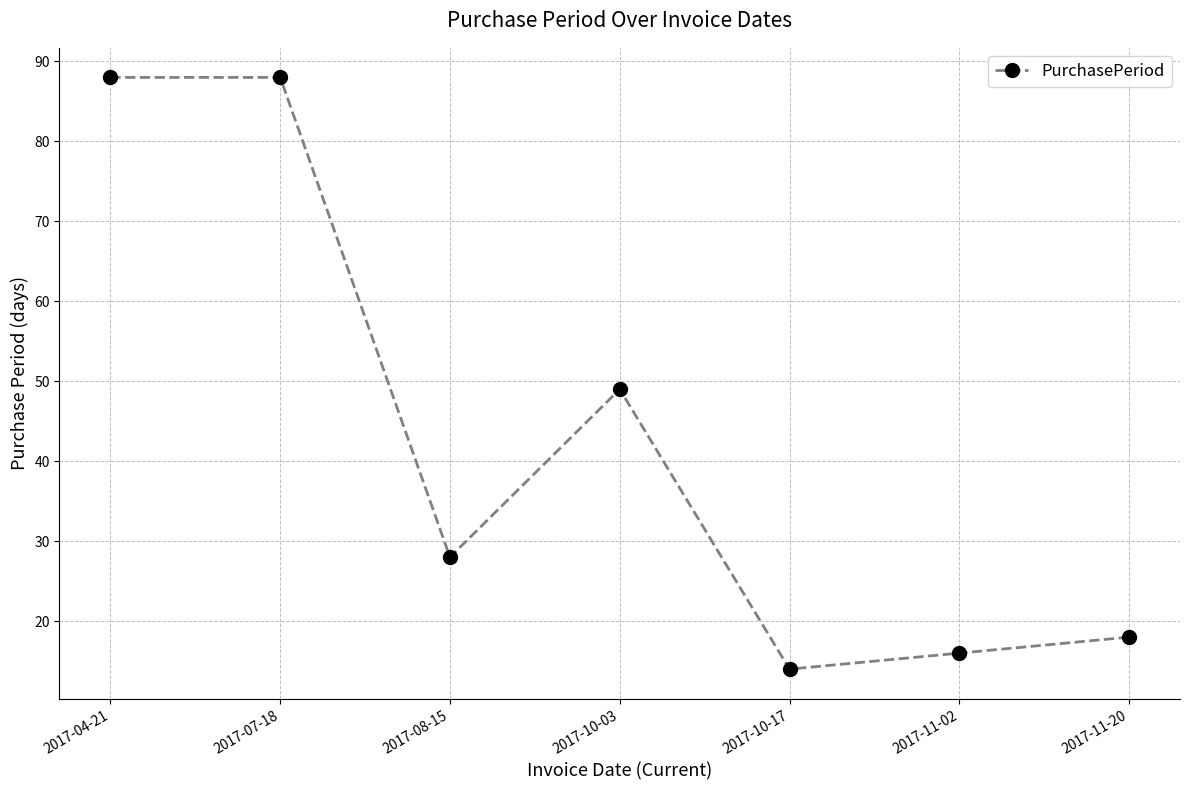

What is the difference between the maximum and minimum values?

74